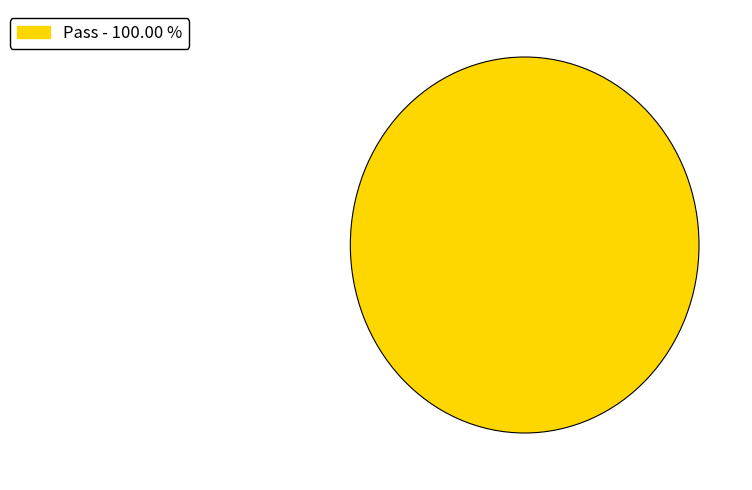

Count the number of slices in the pie.

1